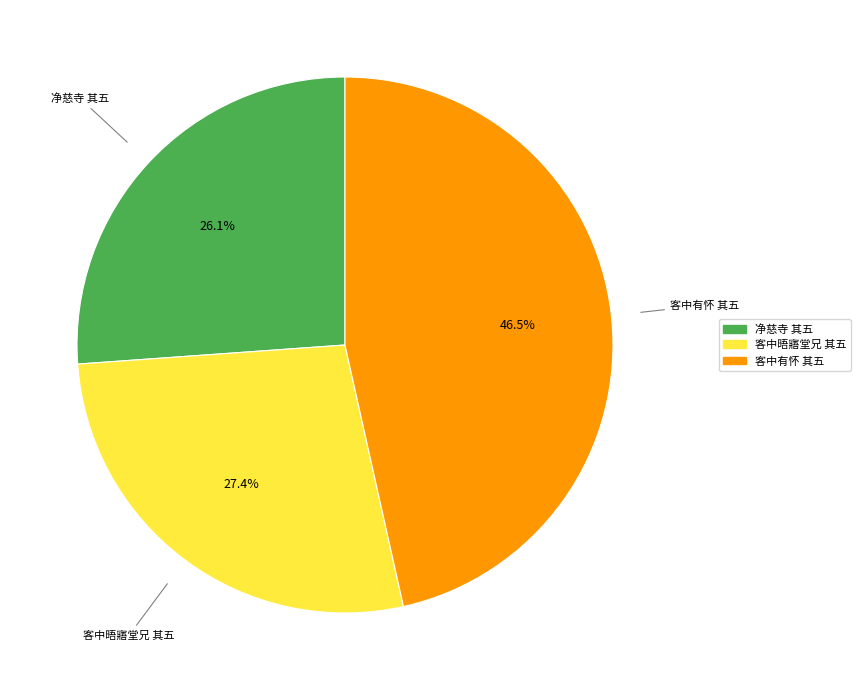

Is there a majority slice in this chart?

No